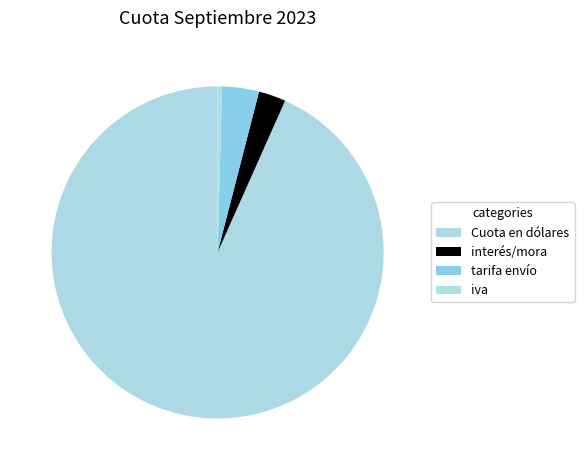

Is tarifa envío the majority of the pie?

No